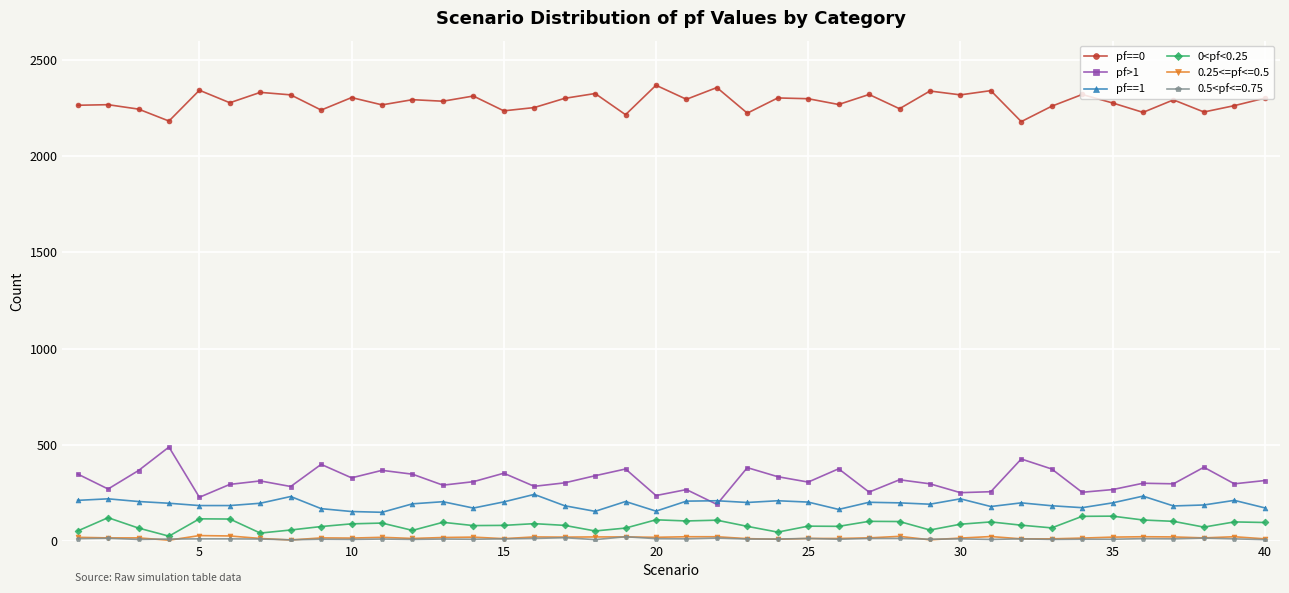

True or false: pf==0 and 0<pf<0.25 cross at least once.

False